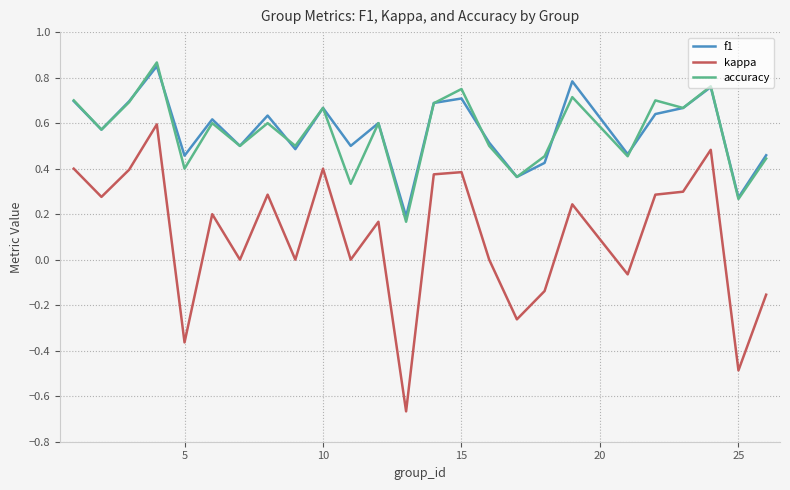

Which series has the widest spread of values?

kappa